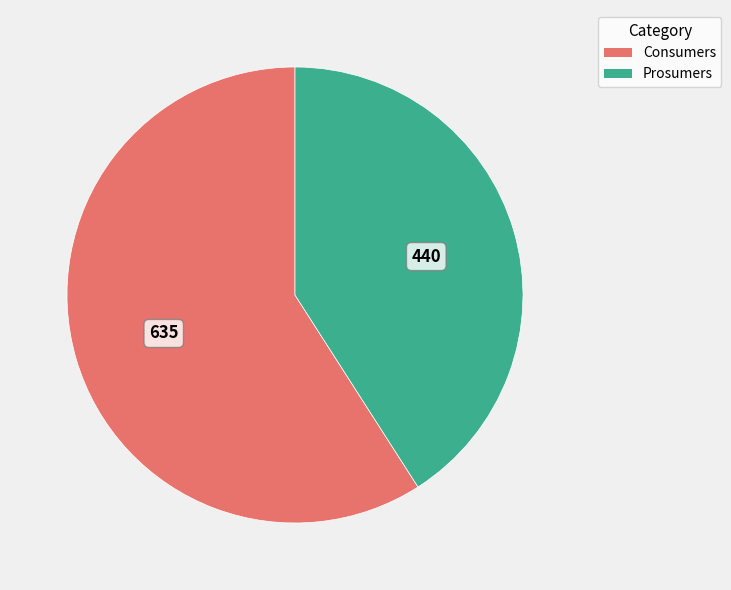

How many segments does this pie chart have?

2